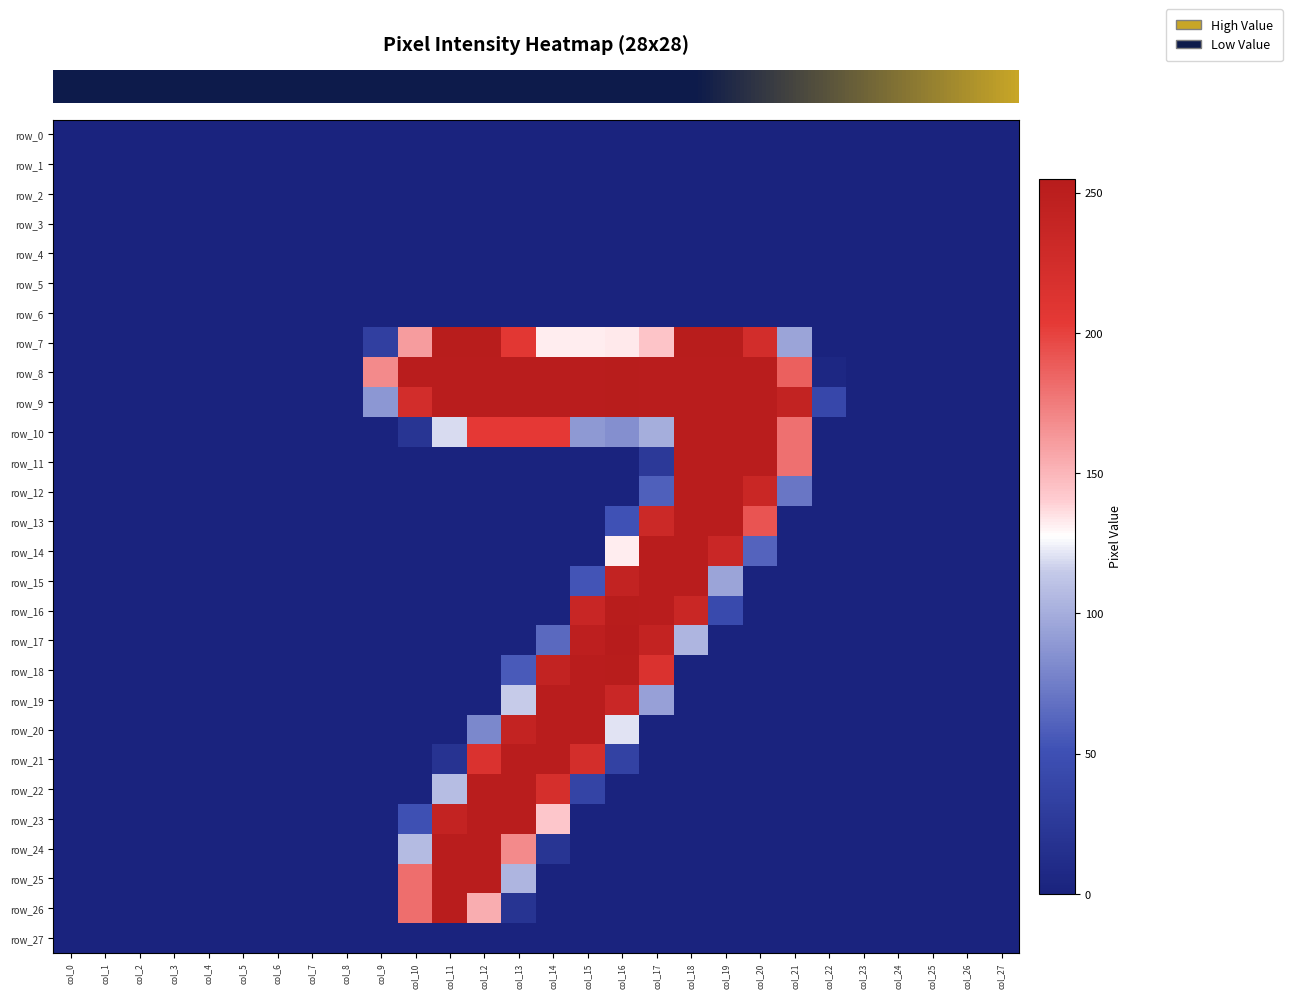

What is the spread (max minus min) of values at col_9?

169